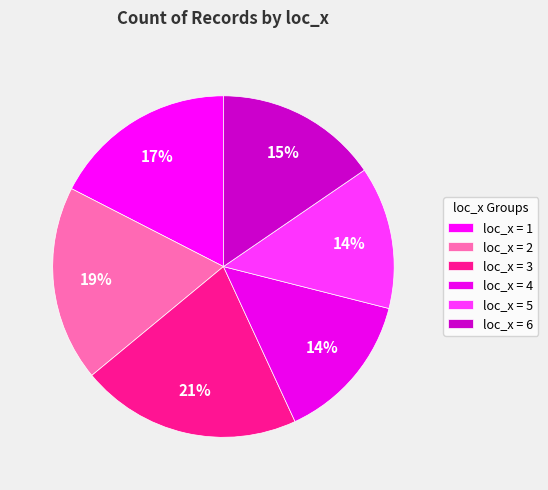

To the nearest percent, what is the difference between the largest and smallest slice percentages?

7%